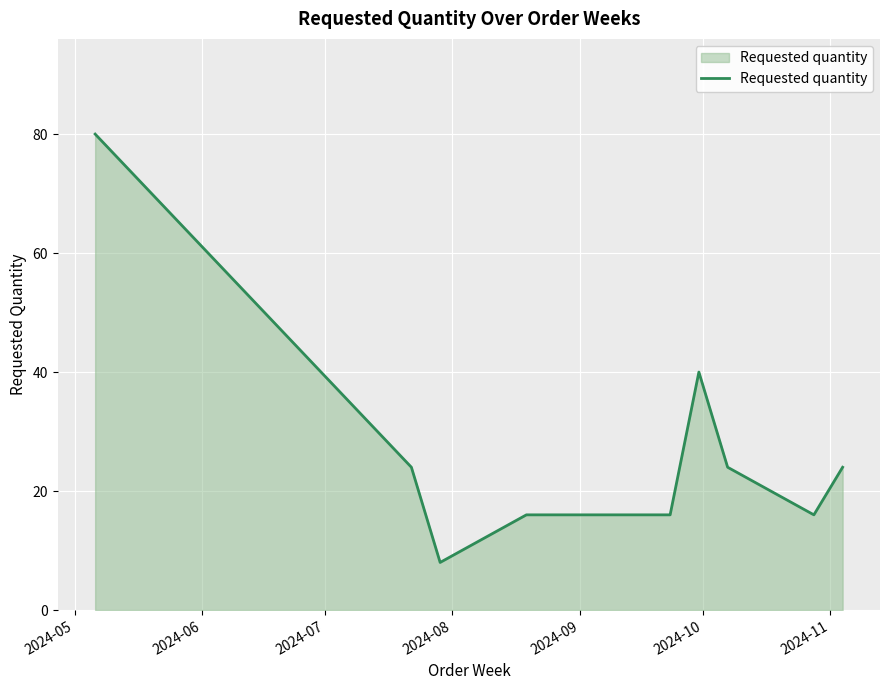

What is the difference between the maximum and minimum values?

72